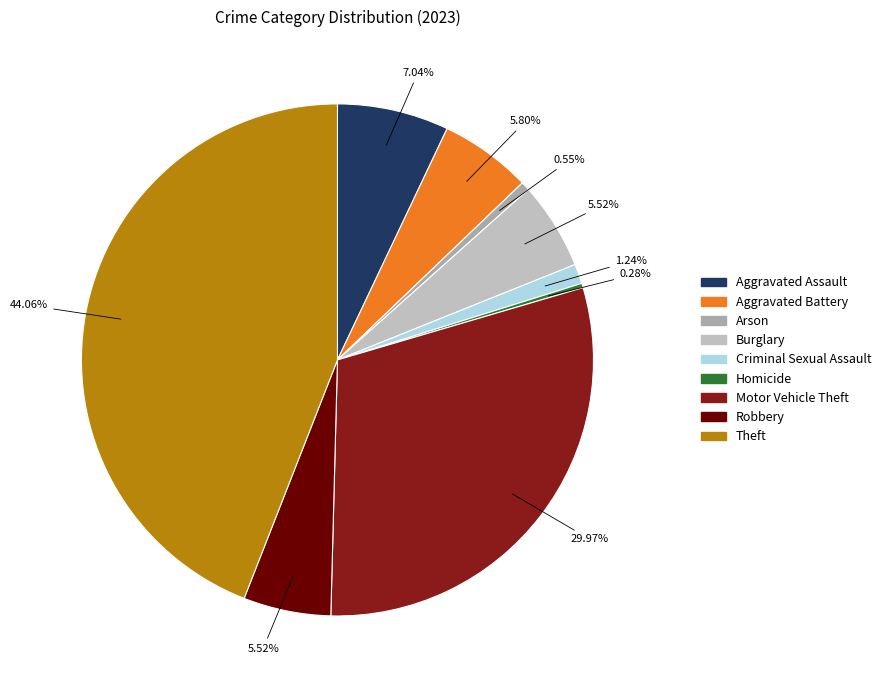

To the nearest percent, what is the average slice percentage?

11%